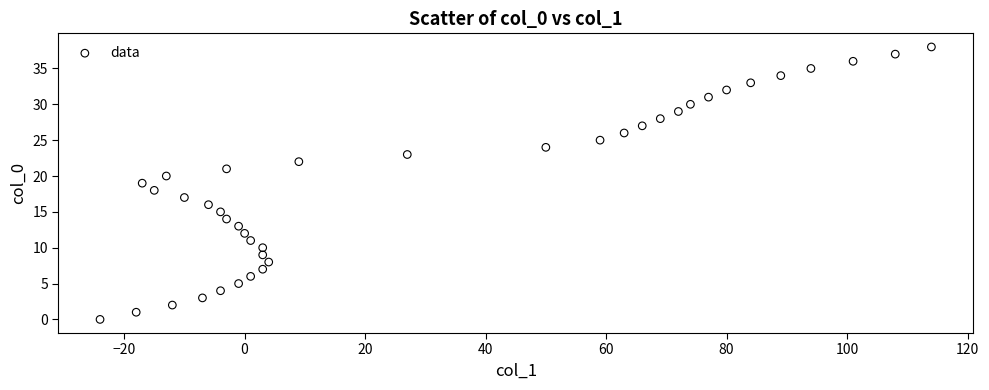

What is the range of X values (max minus min)?

138